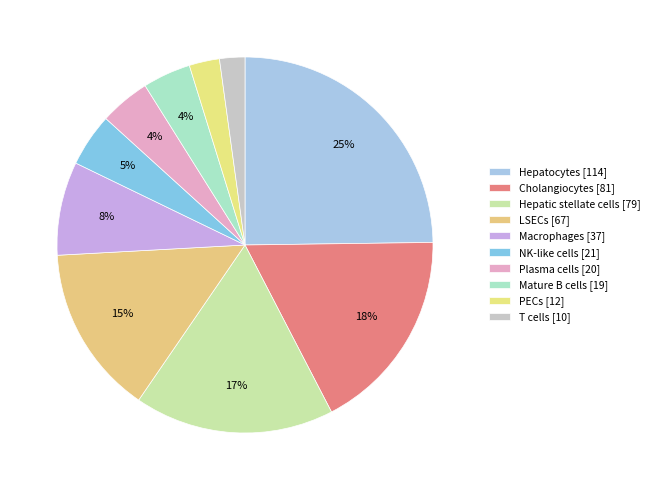

Count the number of slices in the pie.

10